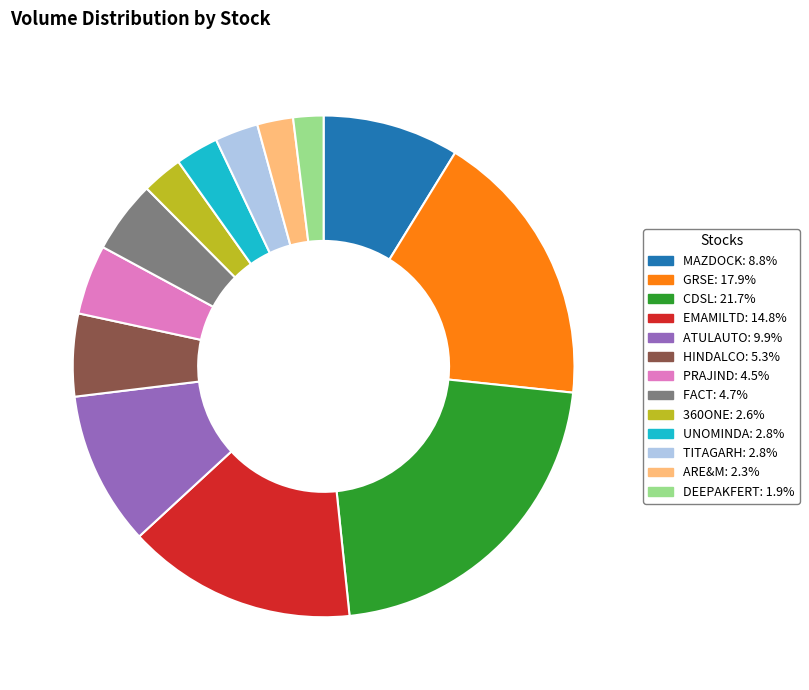

Which has a higher value, UNOMINDA or CDSL?

CDSL